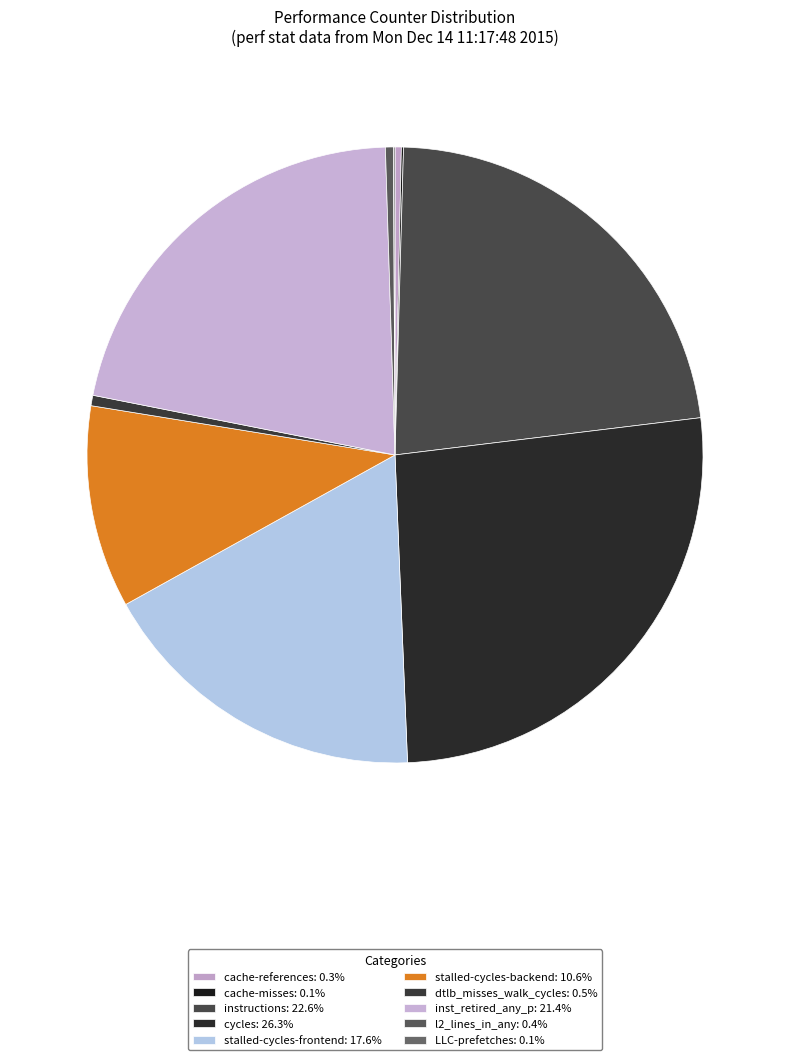

Count the number of slices in the pie.

10